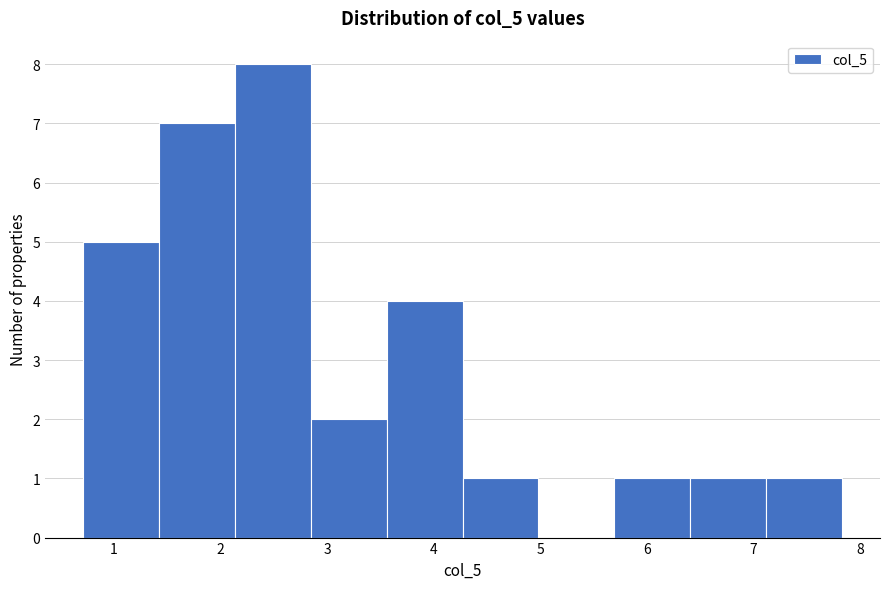

How tall is the bar that spans 3.6 to 4.3 on the x-axis? Neither the bar edges nor the heights are printed on the chart, so give them approximately, as read against the axes.

4